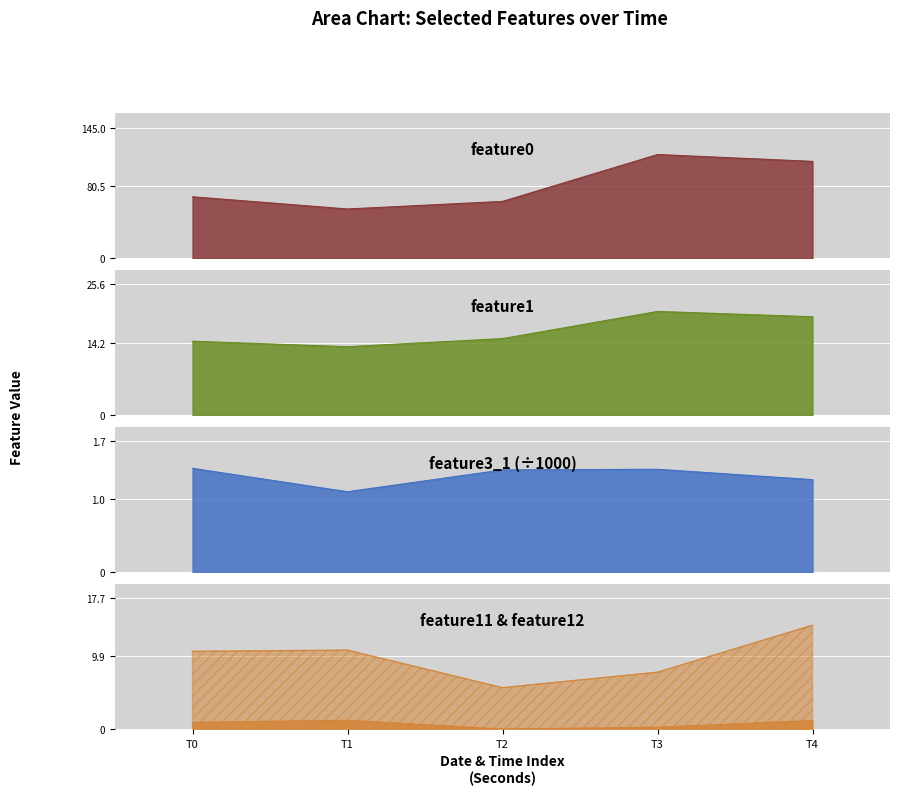

How many lines are shown in the chart?

5